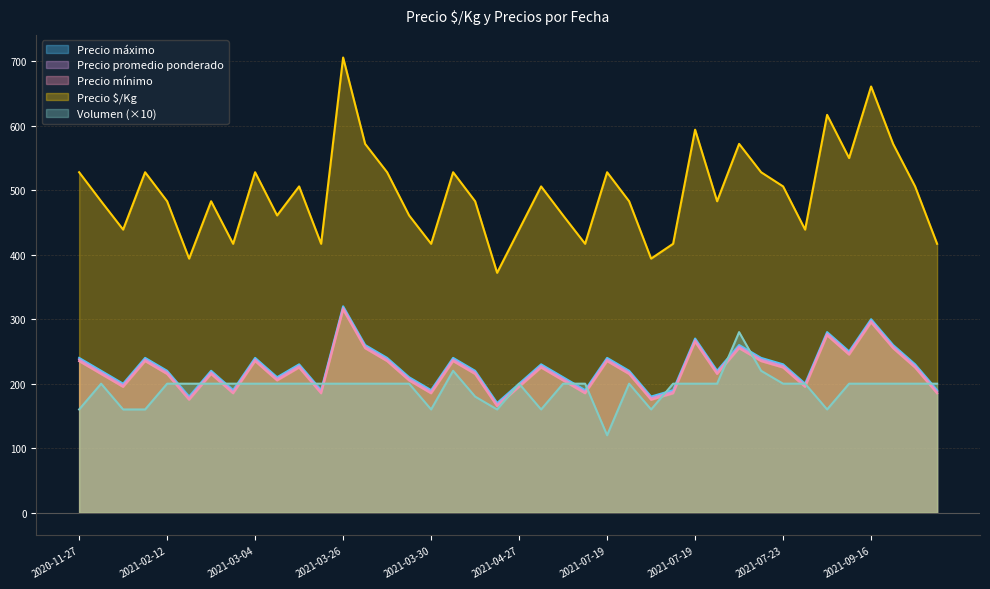

What is the average value of the Precio promedio ponderado series?

223.0